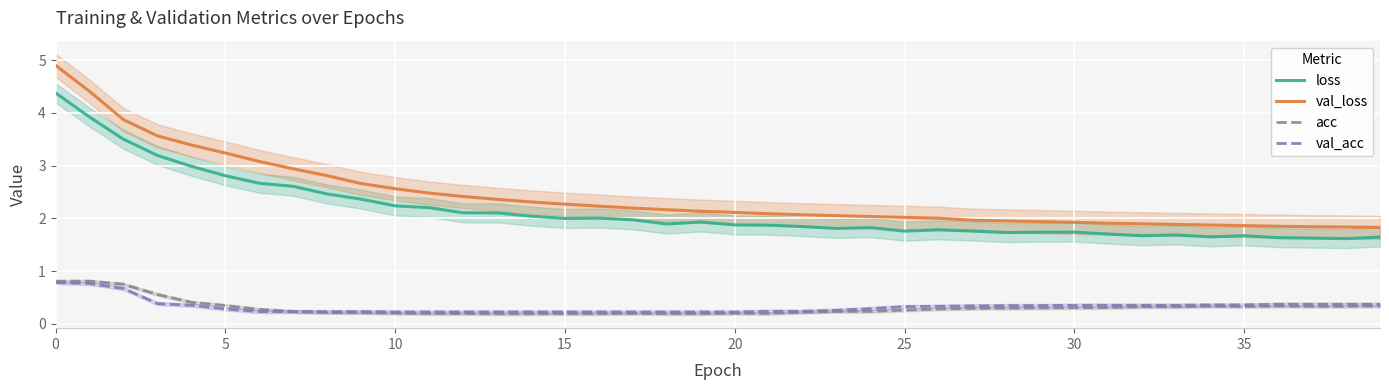

True or false: val_acc has a value of 0.6 at 29.

False